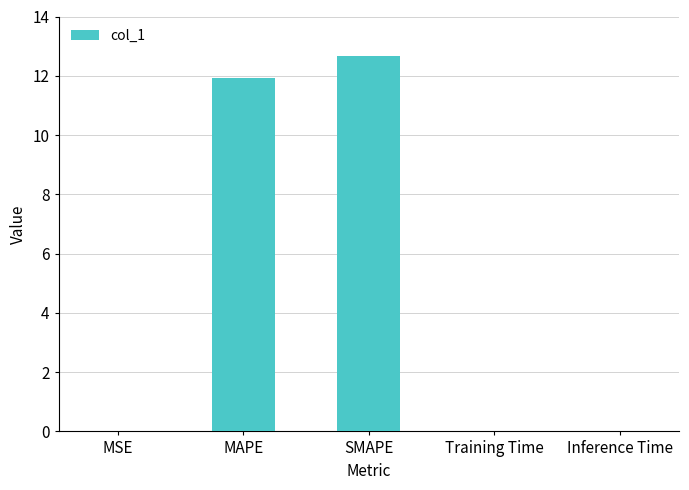

The value at SMAPE is 12.7. True or false?

True